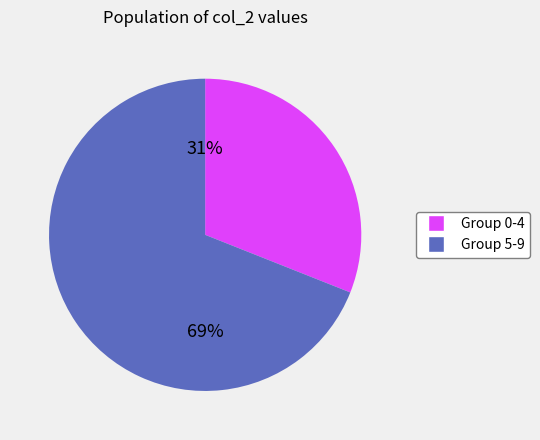

Is it true that Group 5-9 is 69% of the pie?

True